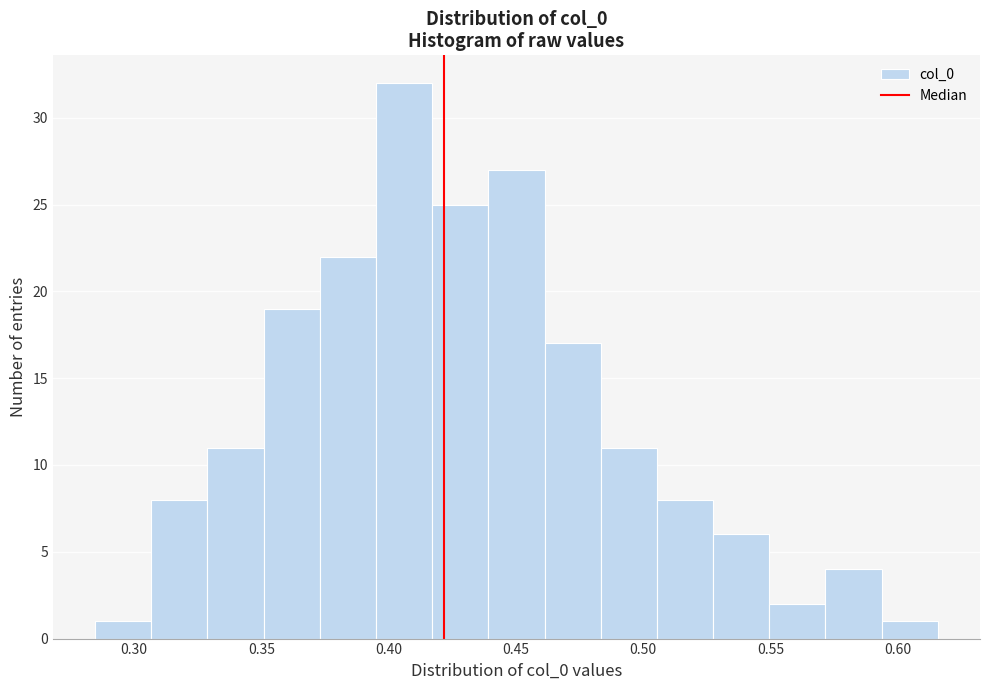

How tall is the bar that spans 0.285 to 0.305 on the x-axis? Neither the bar edges nor the heights are printed on the chart, so give them approximately, as read against the axes.

1